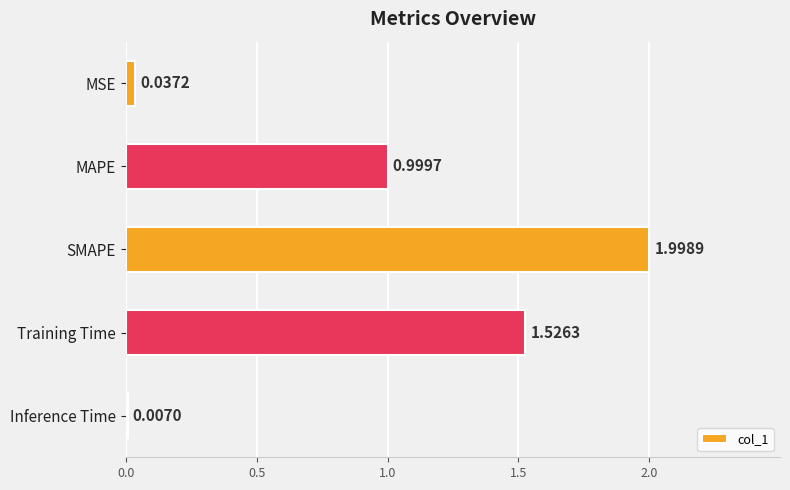

Which has a higher value, Training Time or SMAPE?

SMAPE